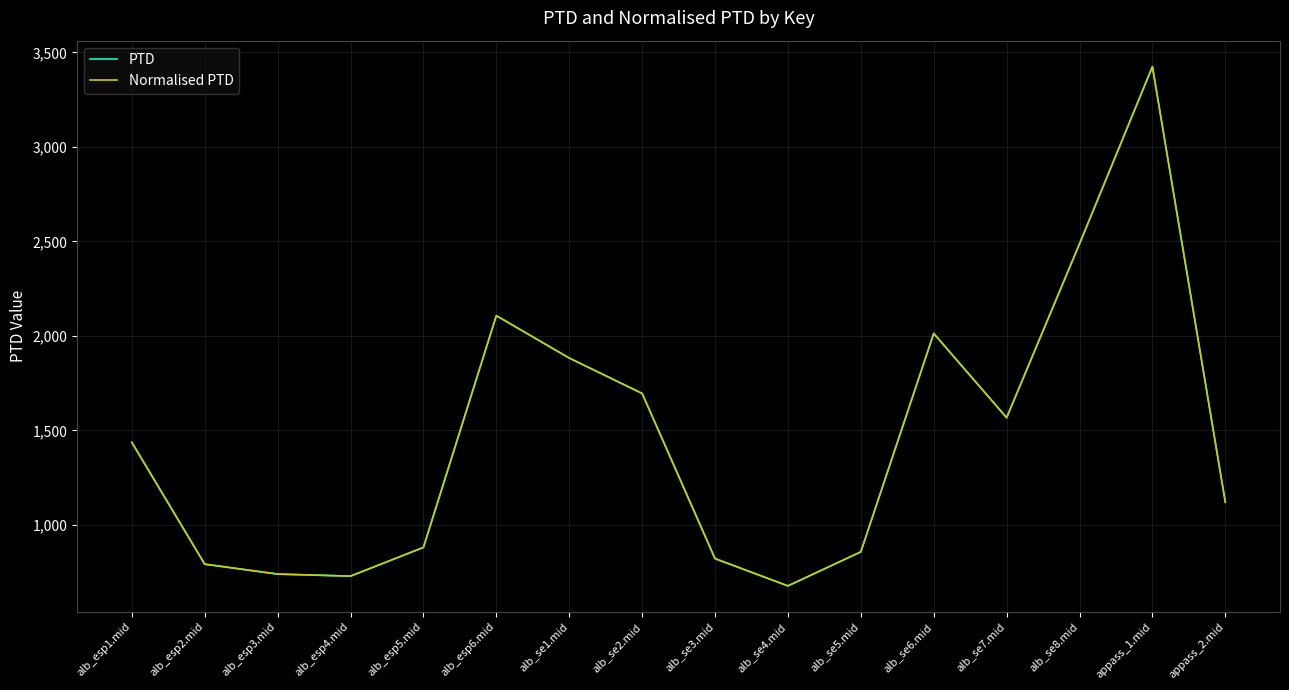

At how many categories does at least one series exceed 1722?

5